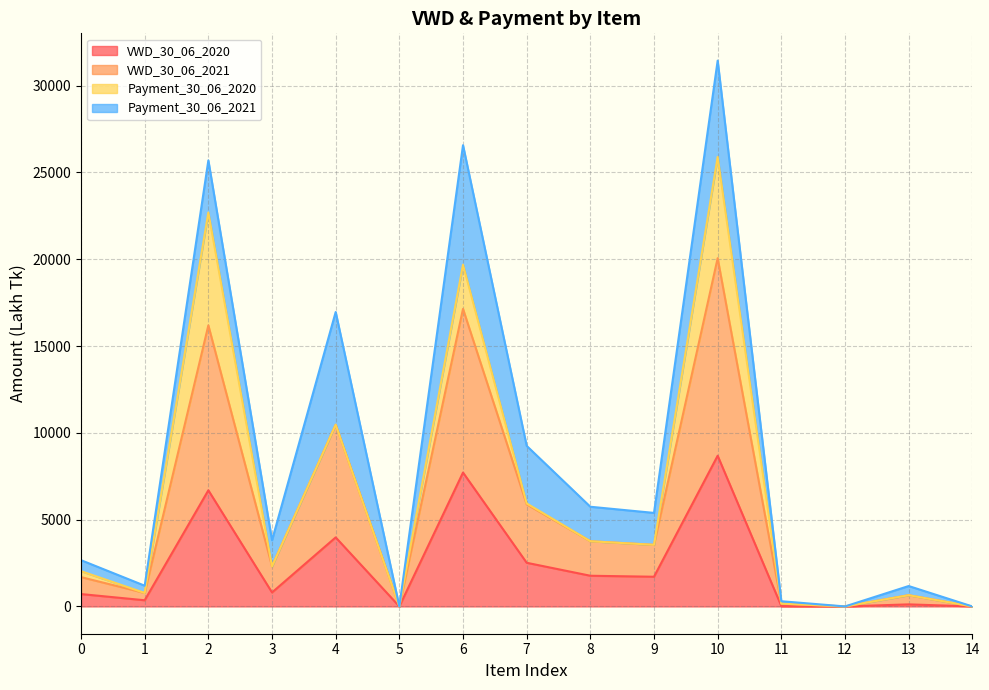

True or false: VWD_30_06_2020 has more than 2 points higher than both neighbors.

True